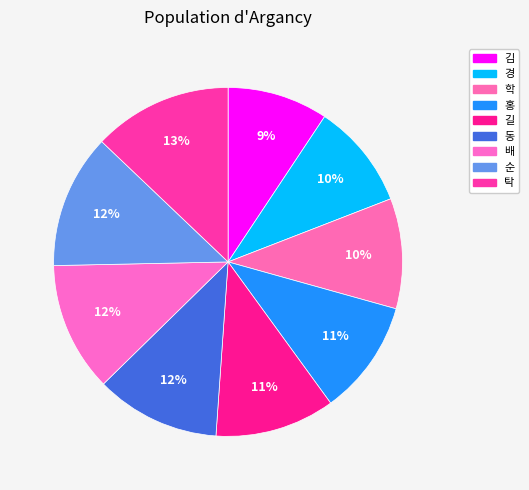

What portion of the pie excludes 학?

89.8%